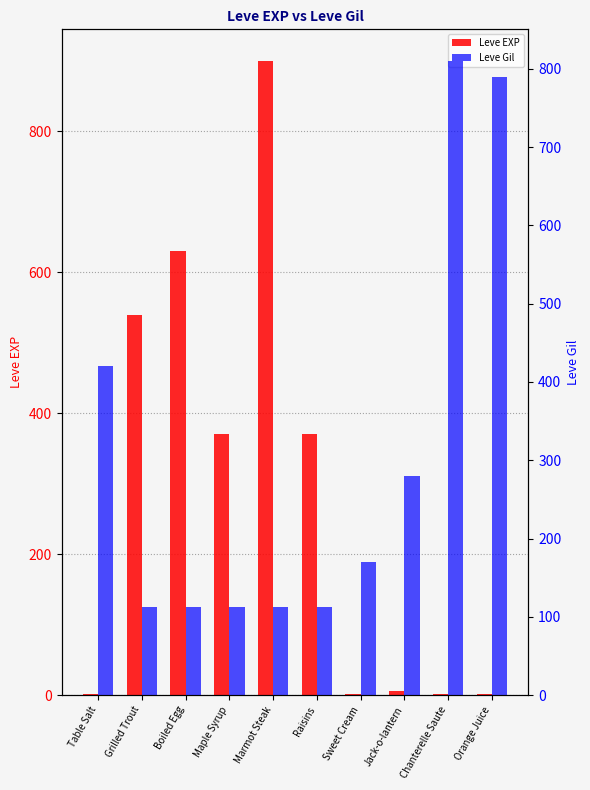

The value of Leve EXP at Jack-o-lantern is 6. True or false?

True